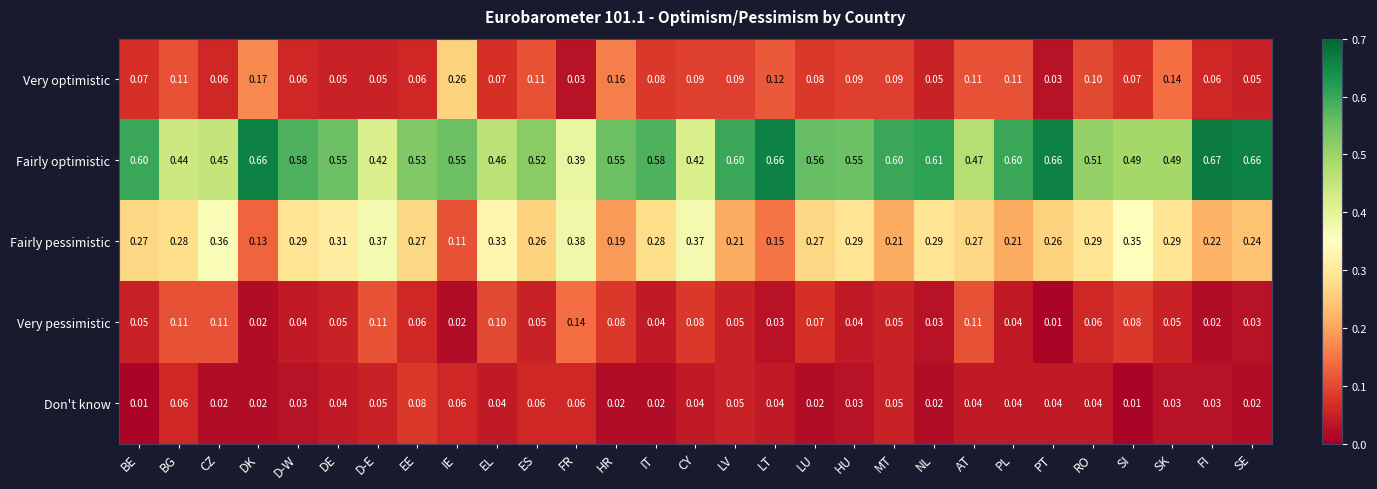

Which series has the widest spread of values?

Fairly optimistic